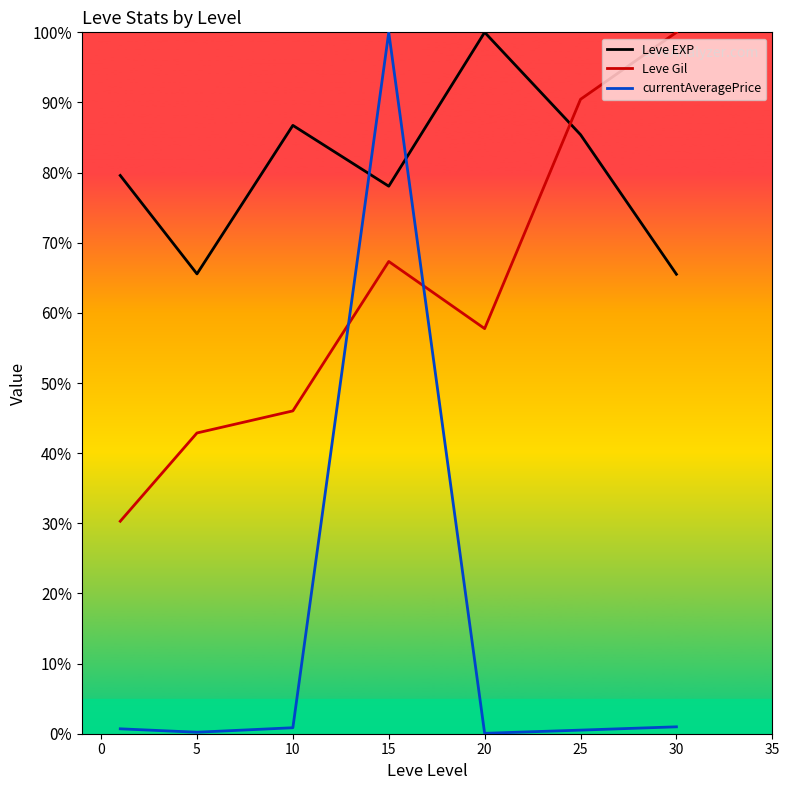

Read the Leve Gil value at 15.

67.3